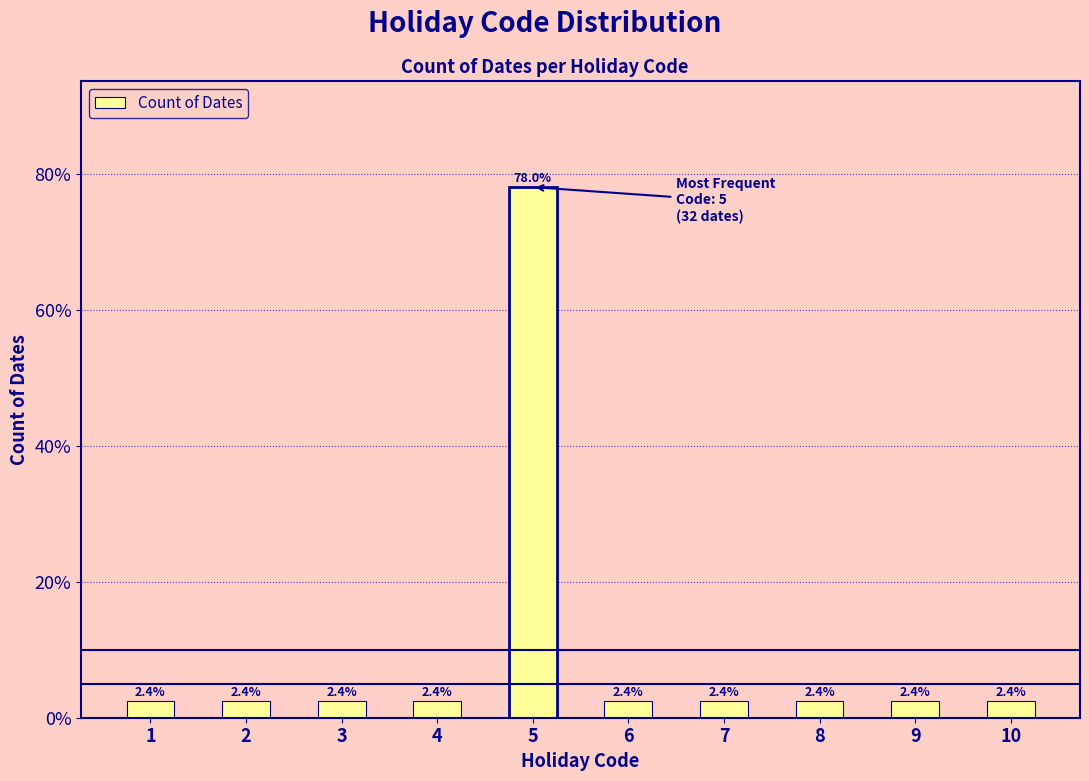

What is the maximum value shown in the chart?

78.0